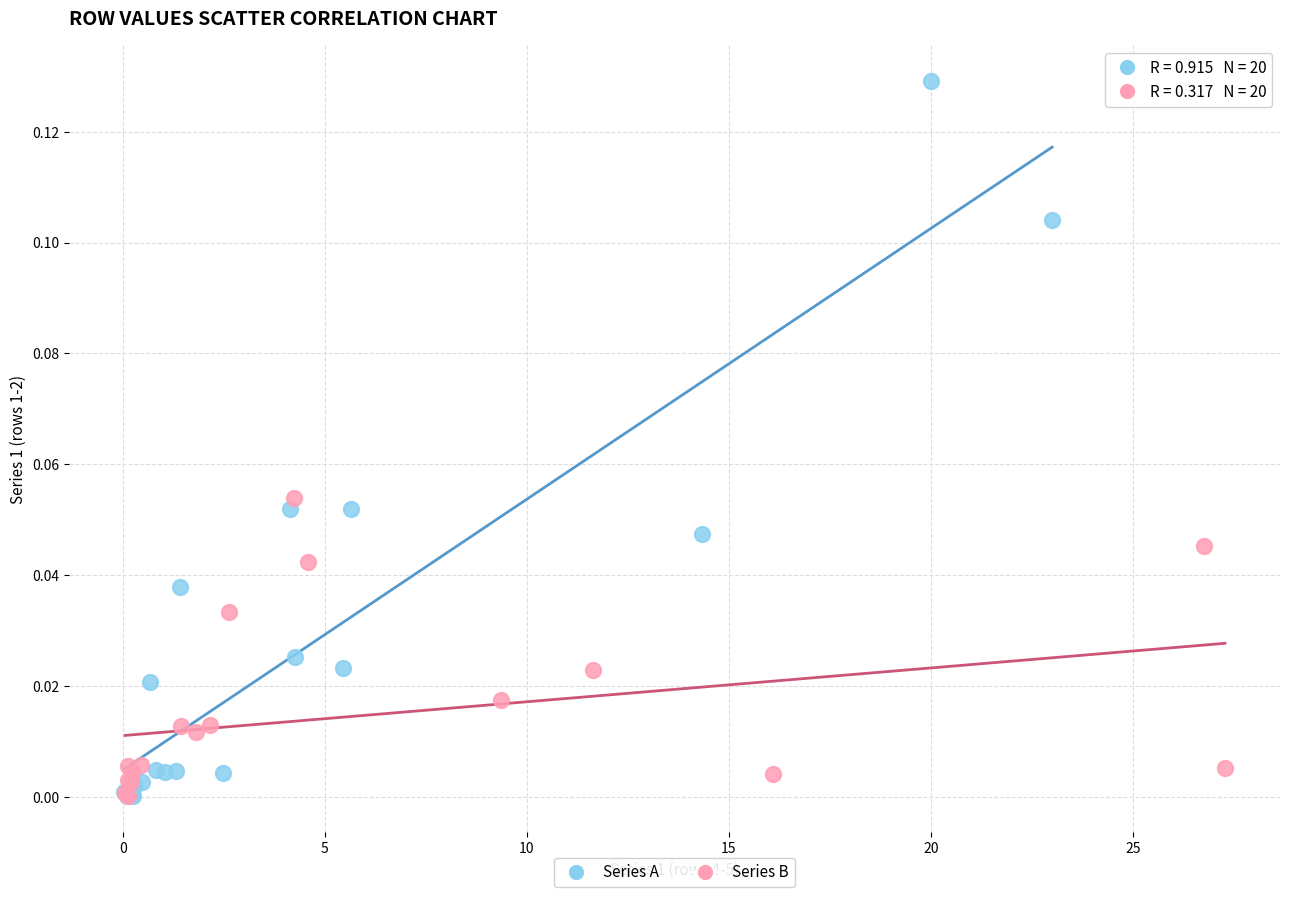

Which series has the widest spread of Y values?

Series A